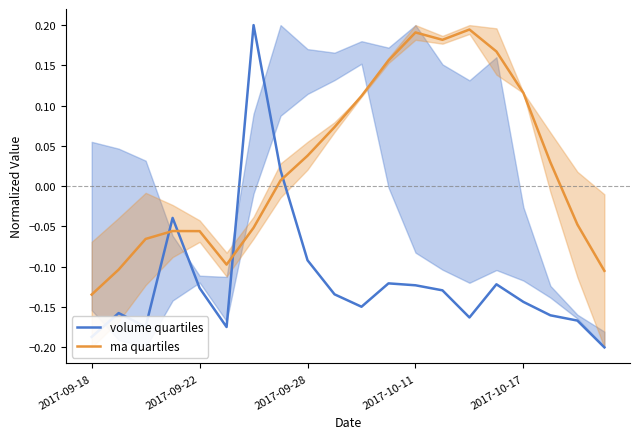

How many times do volume quartiles and ma quartiles cross each other?

4